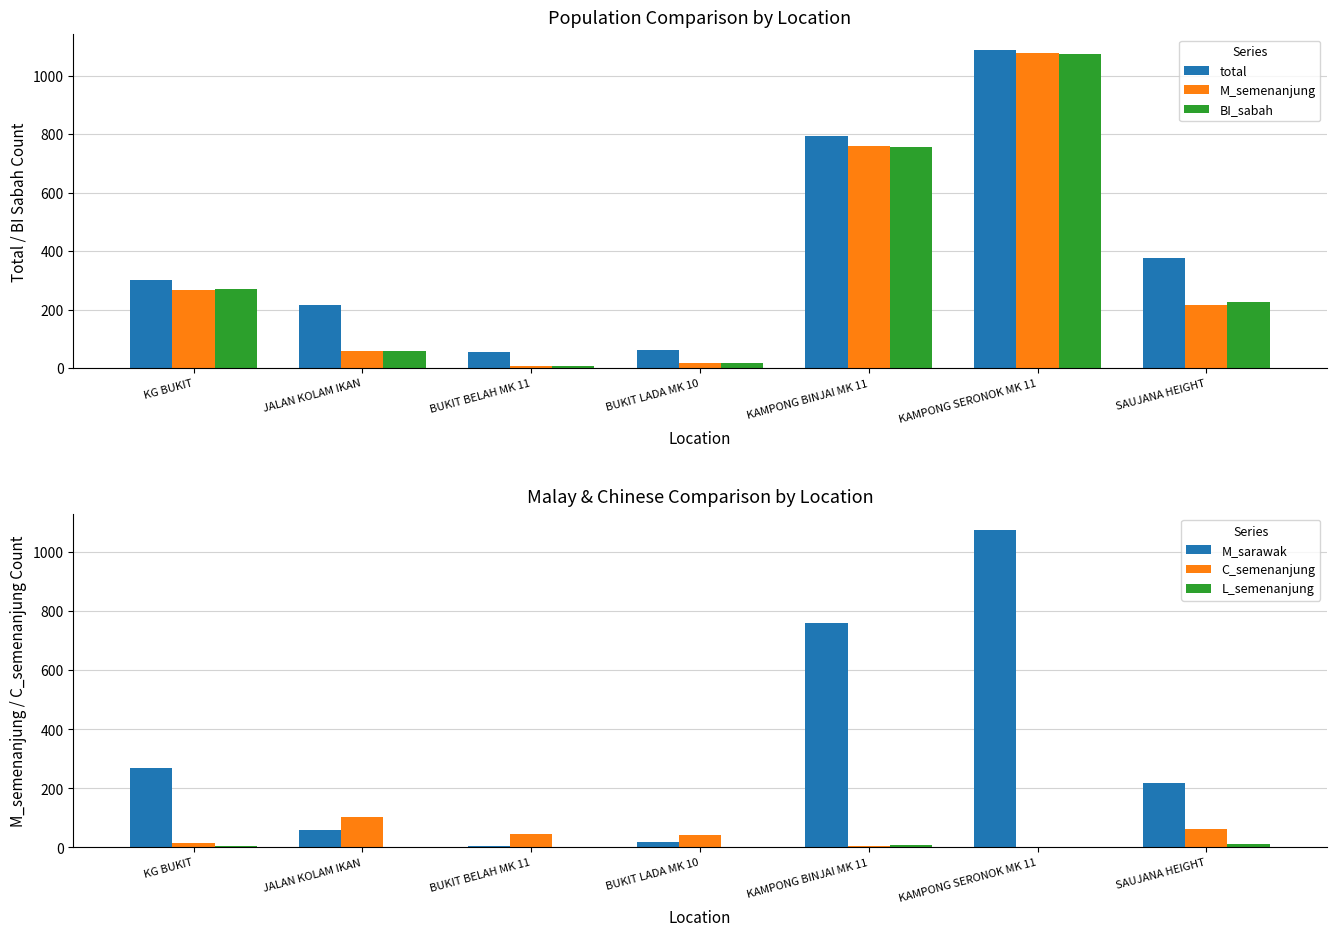

Reading right to left, what are all the values shown in this chart?

total: 376	1086	792	64	54	216	300
M_semenanjung: 217	1077	760	17	6	59	268
BI_sabah: 225	1074	757	18	6	59	271
M_sarawak: 218	1077	760	17	6	59	268
C_semenanjung: 63	2	5	43	44	102	16
L_semenanjung: 13	1	9	1	0	0	5